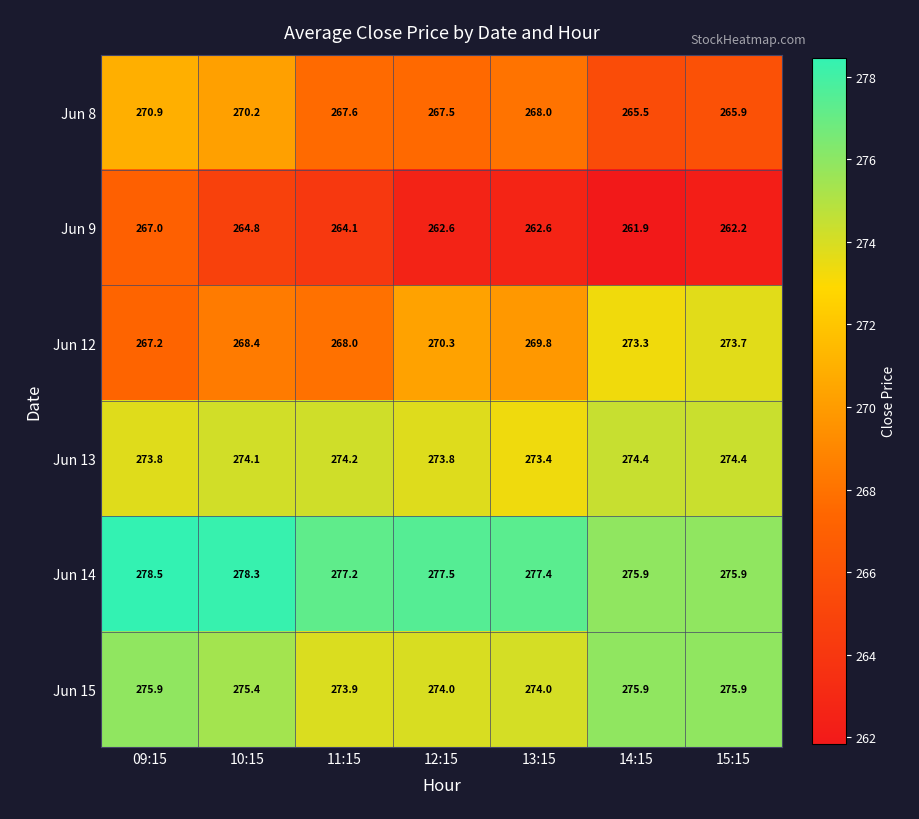

True or false: Jun 13 has a value of 143.7 at 09:15.

False